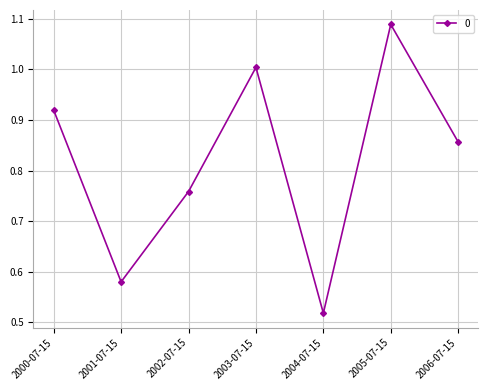

What is the label of the 5th point from the left?

2004-07-15